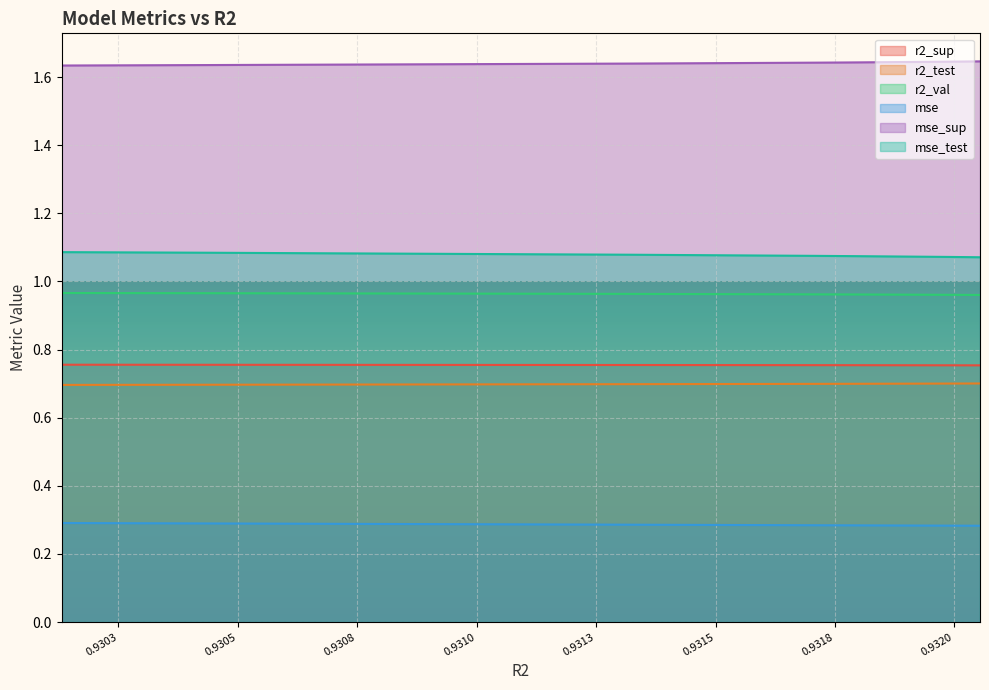

Which category has the highest value across all series?

0.932053613933495